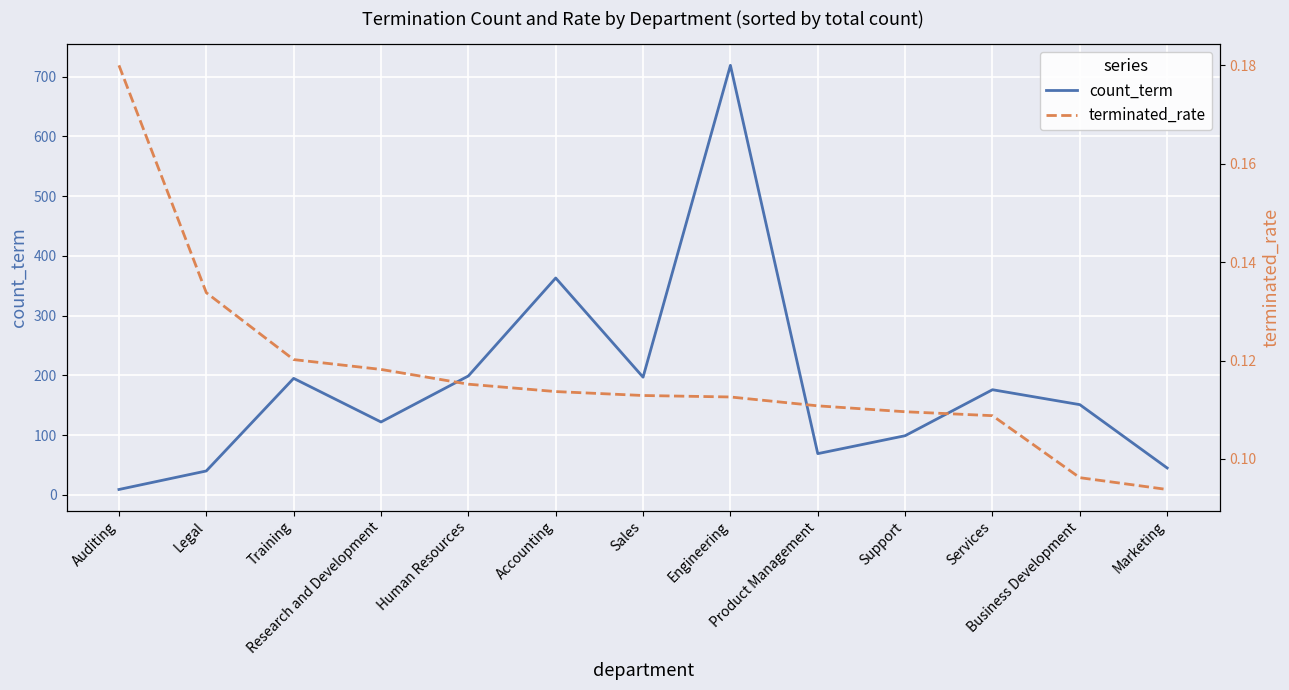

What is the label of the 7th point from the left?

Sales